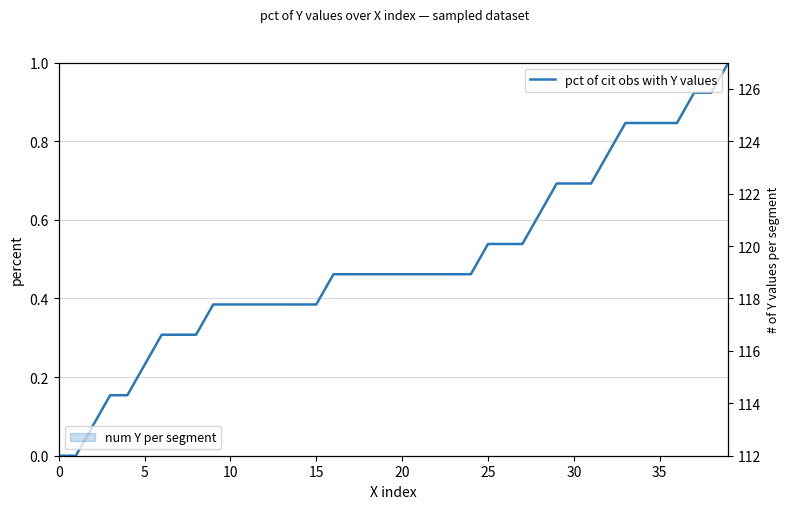

What are all the series names shown in the legend?

pct of cit obs with Y values, num Y per segment